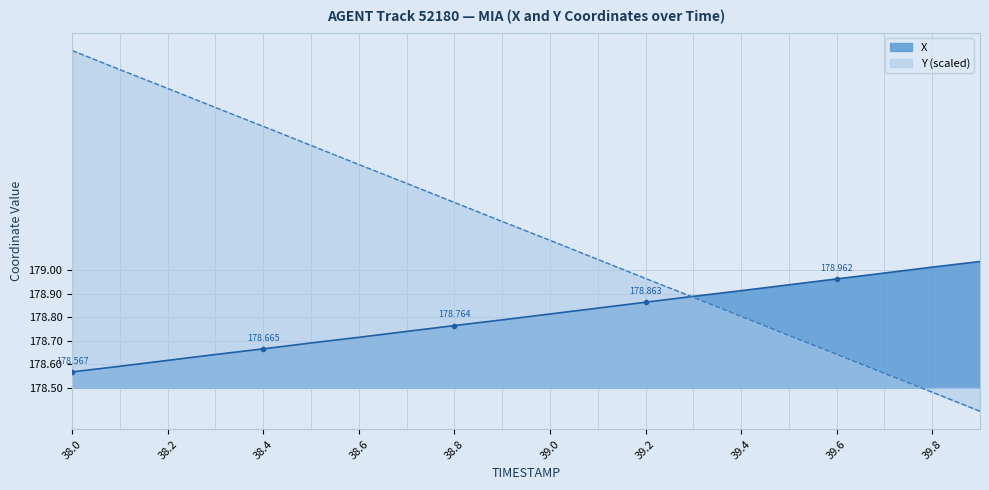

How many series are shown in this chart?

2